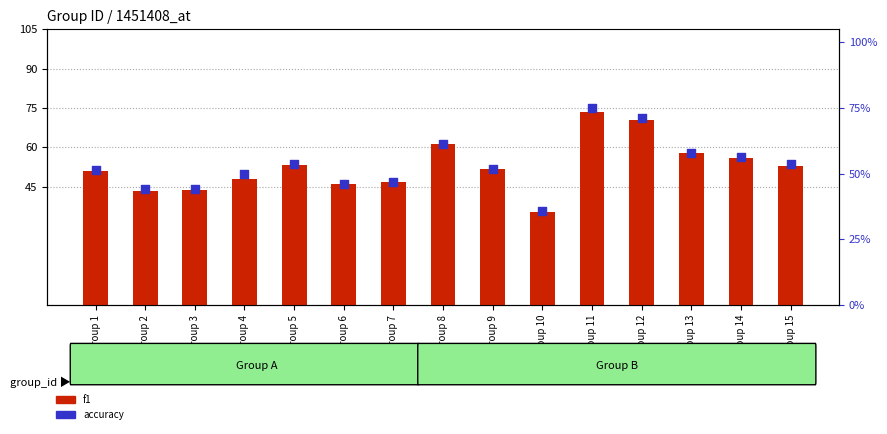

At which category is the sum across all series the highest?

Group 11